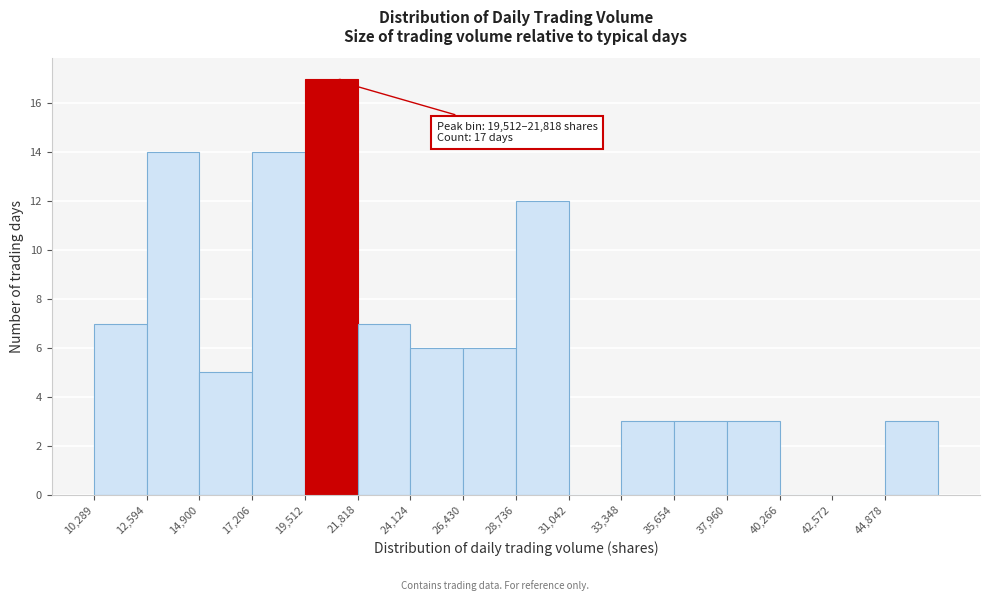

Which range on the x-axis has the tallest bar?

19500 to 22000